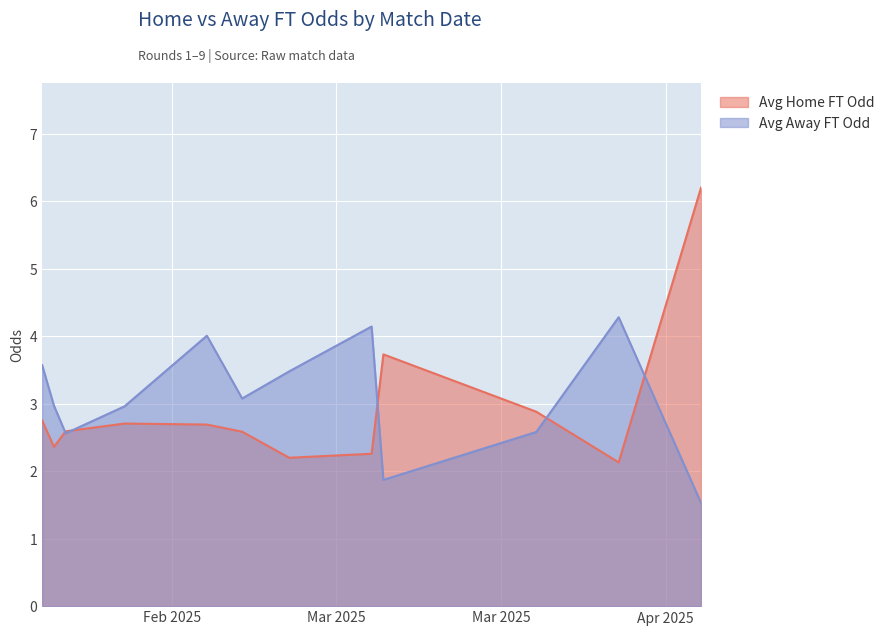

What is the lowest value of the Avg Away FT Odd series?

1.5